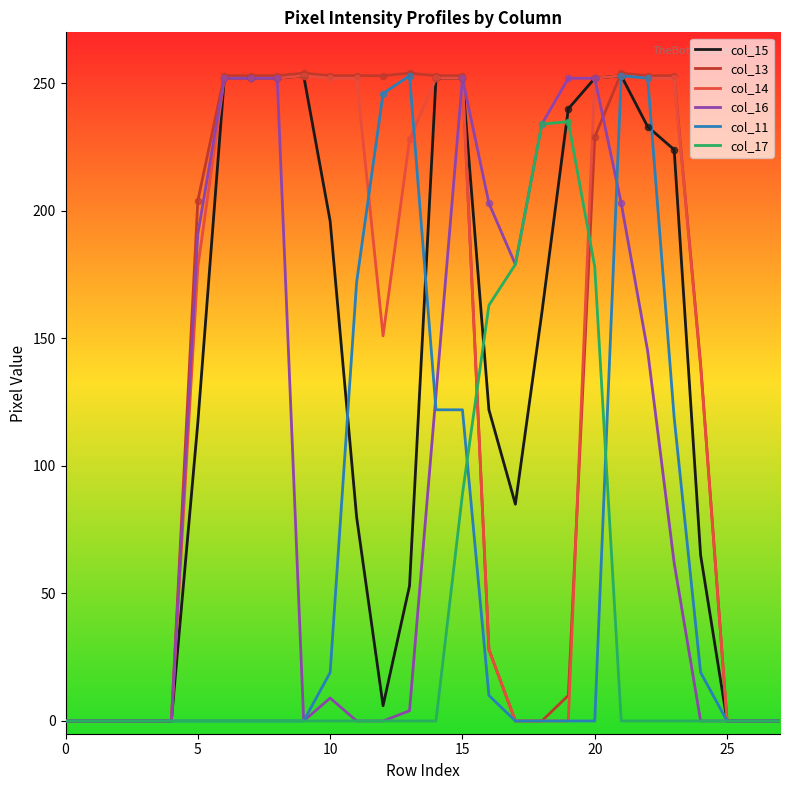

What is the highest value of the col_14 series?

253